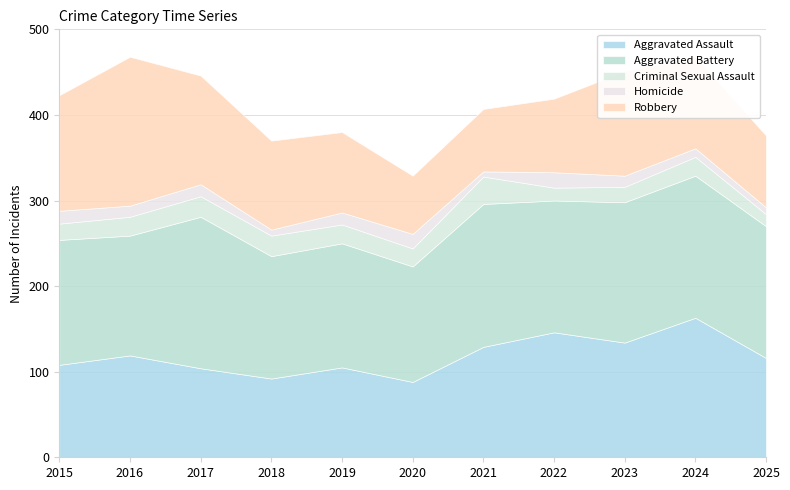

Is the value of Robbery at 2017 greater than the value of Criminal Sexual Assault at 2021?

Yes